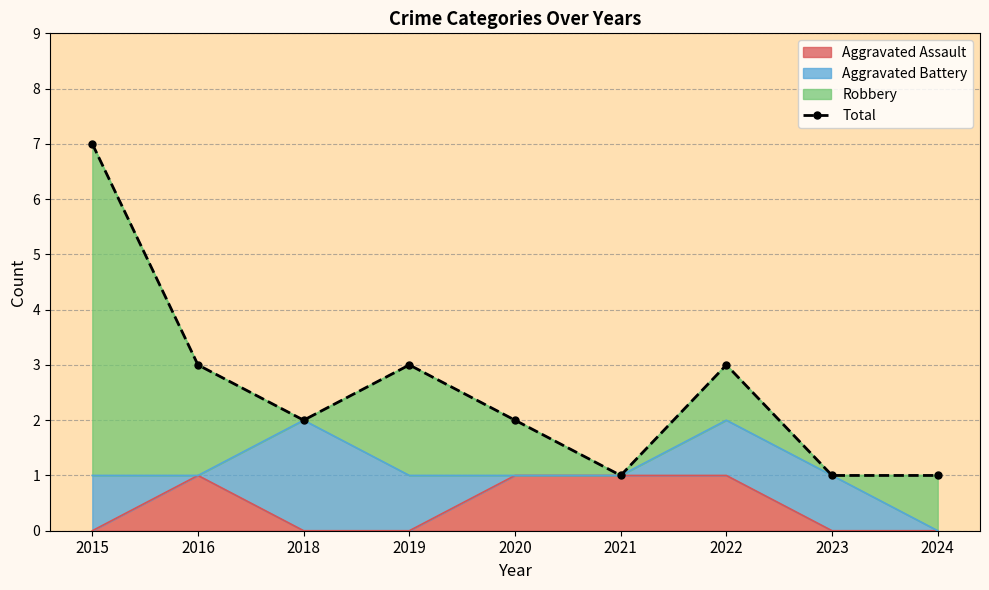

Rank the categories by value from highest to lowest.

2015, 2016, 2019, 2022, 2018, 2020, 2021, 2023, 2024